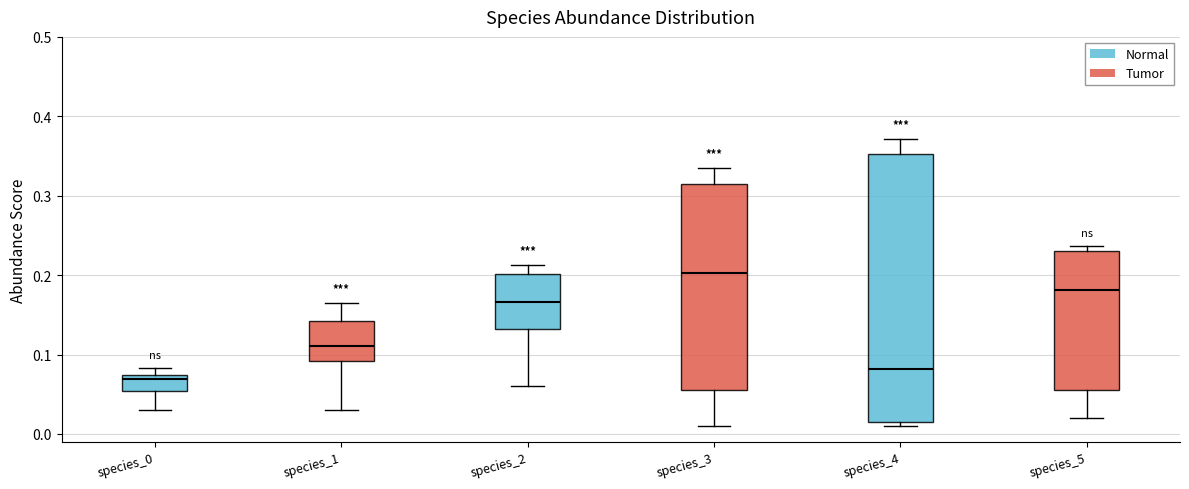

Where does the lower whisker of the box for species_5 end on the y-axis? The values are not printed on the chart, so give them approximately, as read against the axis.

0.02